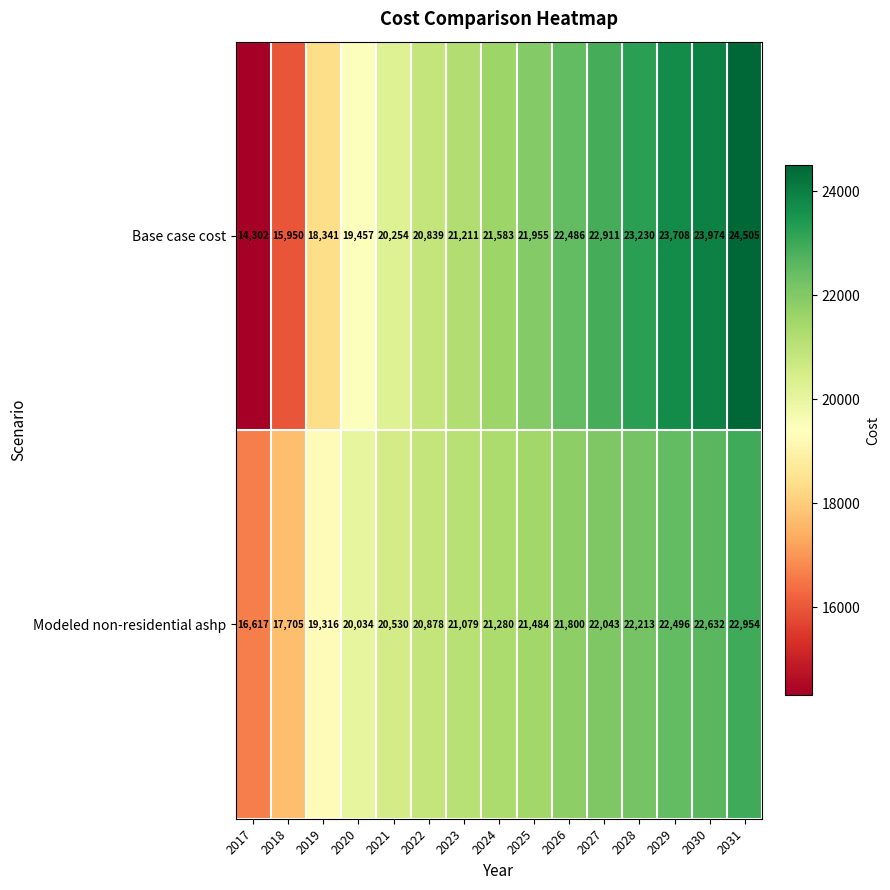

True or false: Base case cost has a value of 12761 at 2019.

False